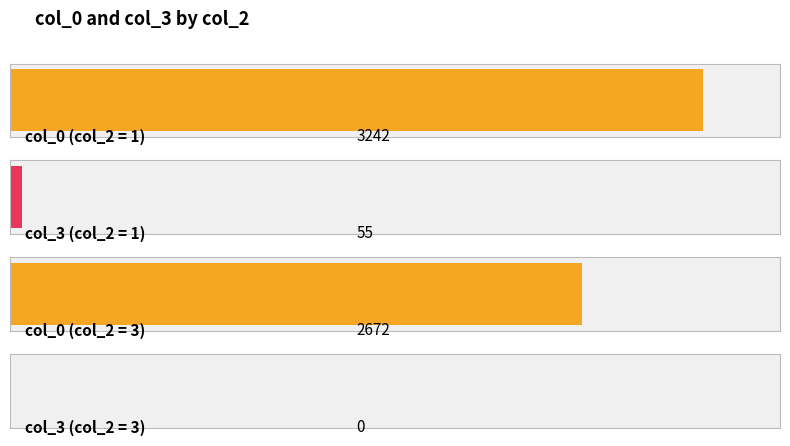

Count the number of data series in this chart.

2